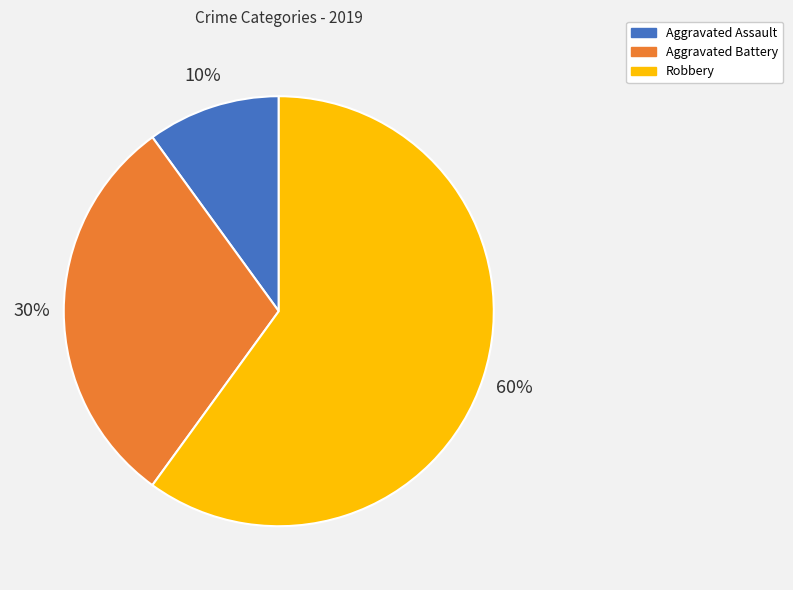

To the nearest percent, what is the difference between the Aggravated Assault and Aggravated Battery slice percentages?

20%